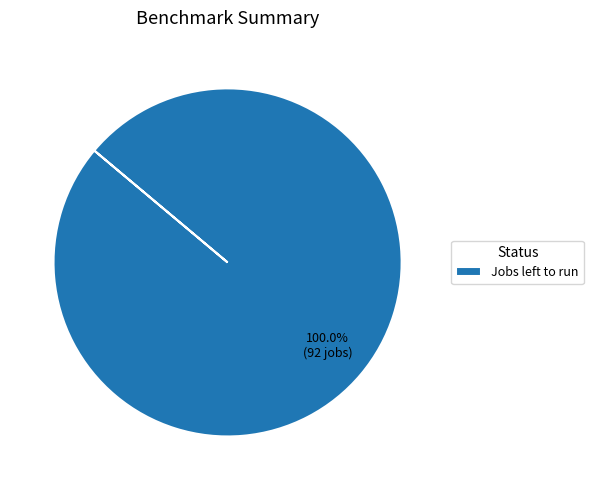

Count the number of slices in the pie.

1